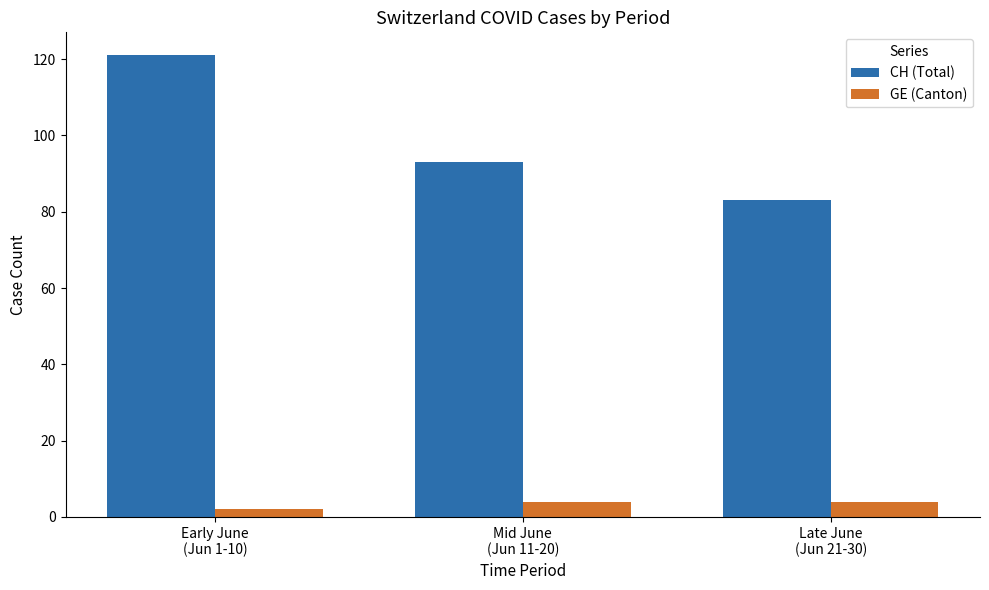

What is the maximum value for GE (Canton)?

4